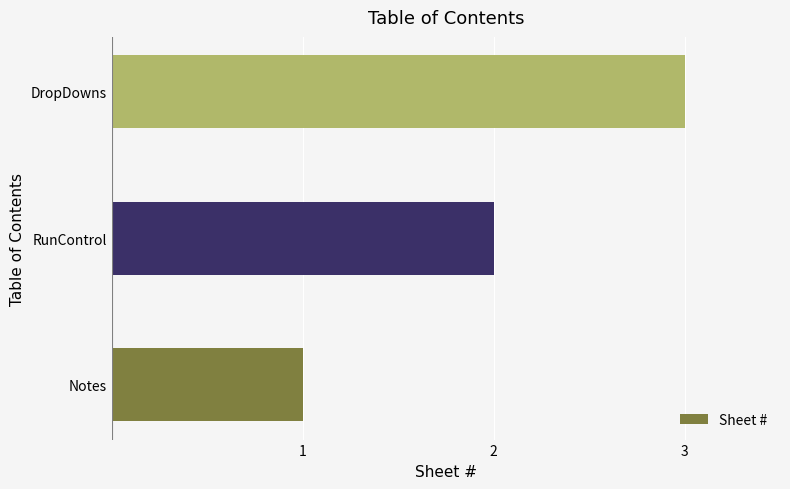

The value at DropDowns is 4. True or false?

False